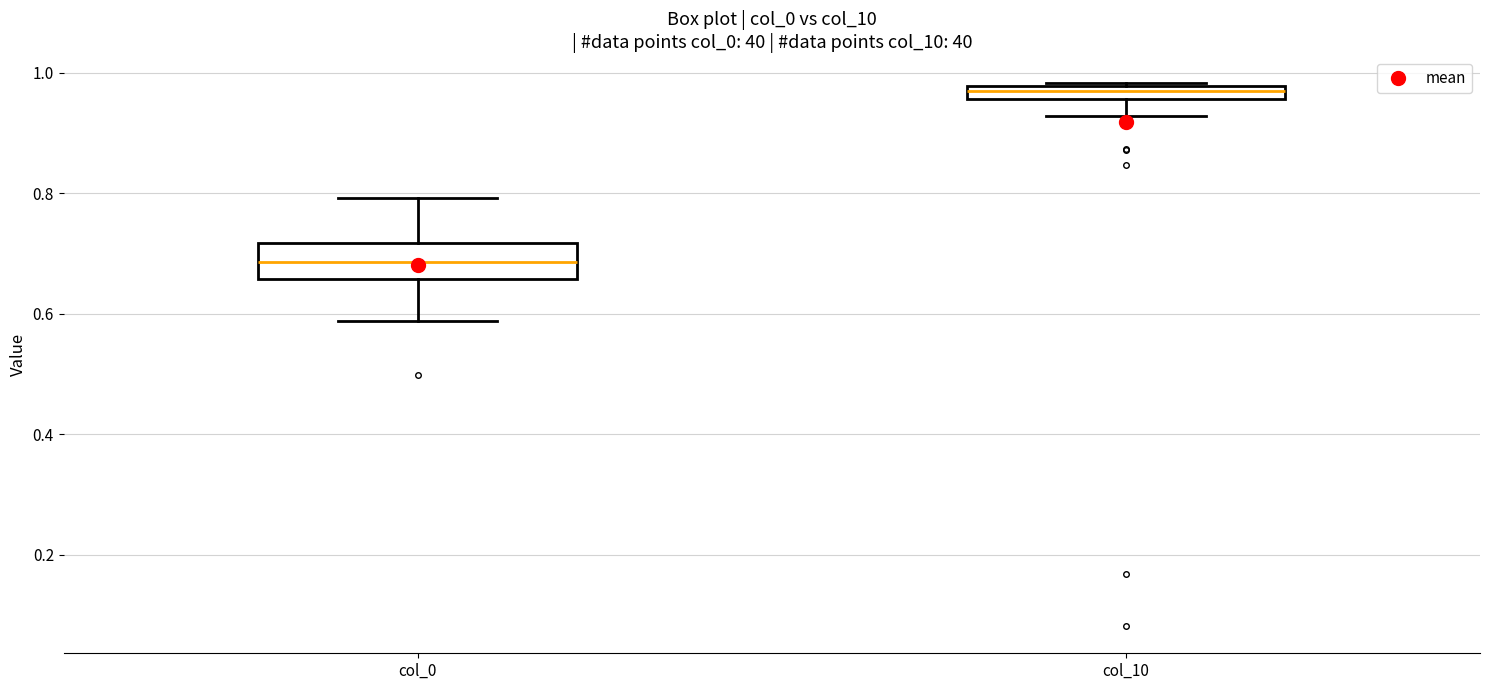

Where is the lower edge of the box for col_10 on the y-axis? The values are not printed on the chart, so give them approximately, as read against the axis.

0.96